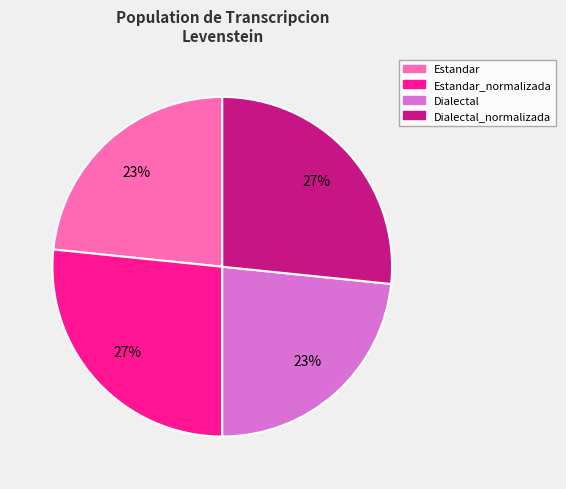

To the nearest percent, what is the combined percentage of Dialectal and Estandar_normalizada?

50%